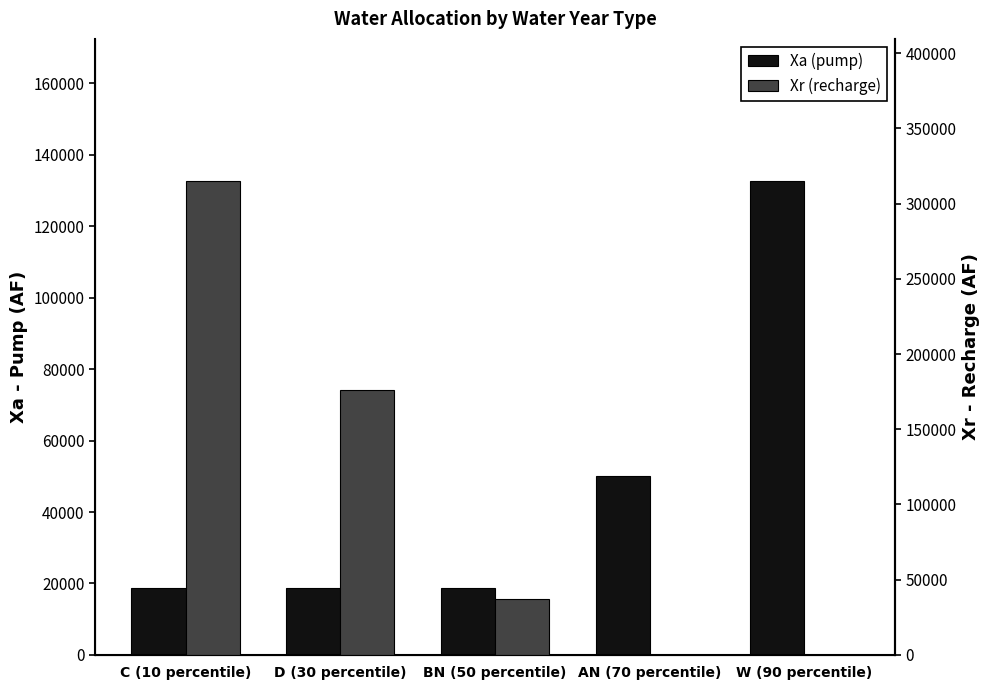

What is the label of the 4th bar from the right?

D (30 percentile)